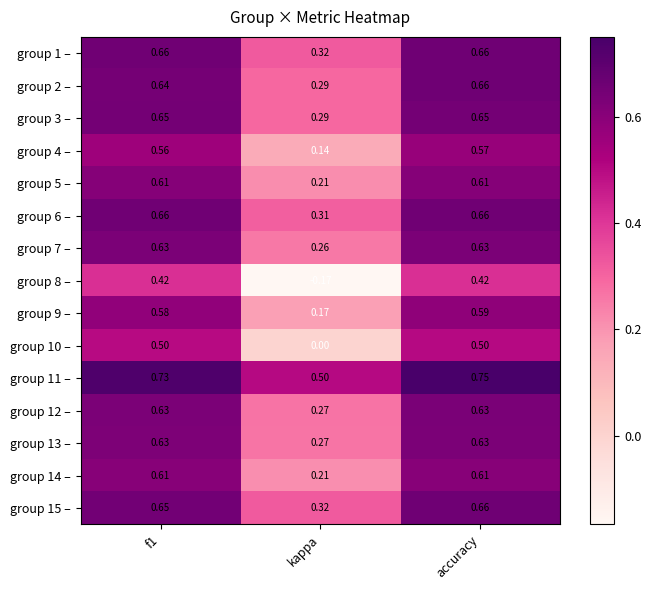

Is the value of group 12 – at kappa greater than the value of group 1 – at accuracy?

No